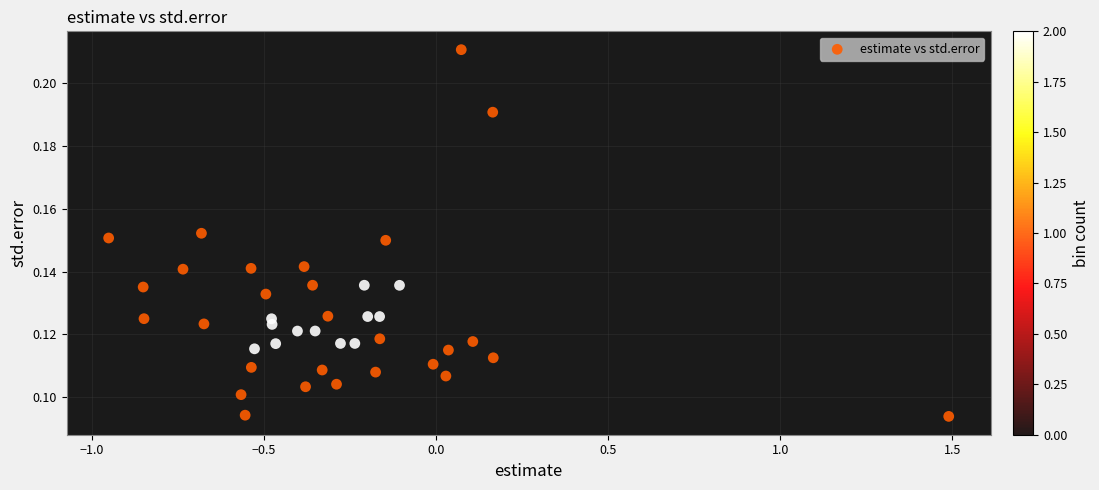

What is the range of X values (max minus min)?

2.4